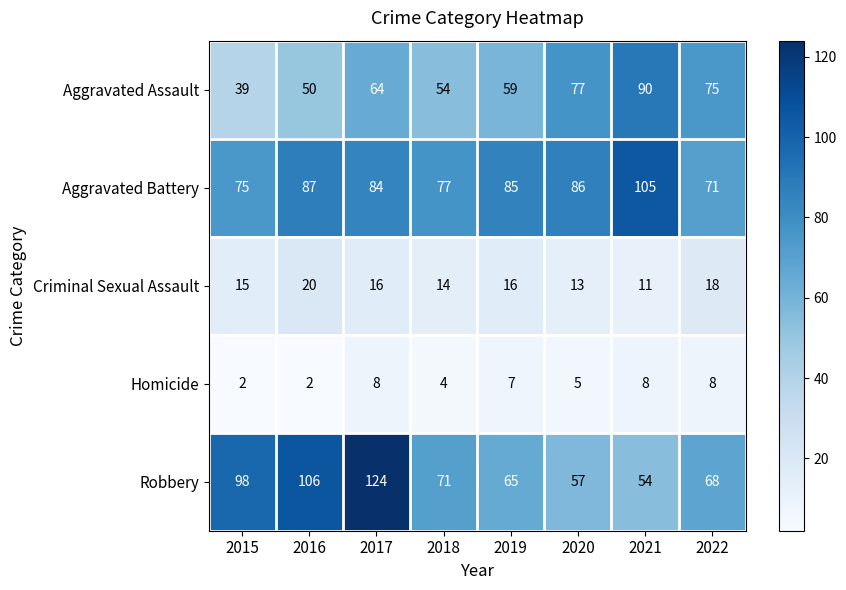

How many distinct data groups are displayed?

5